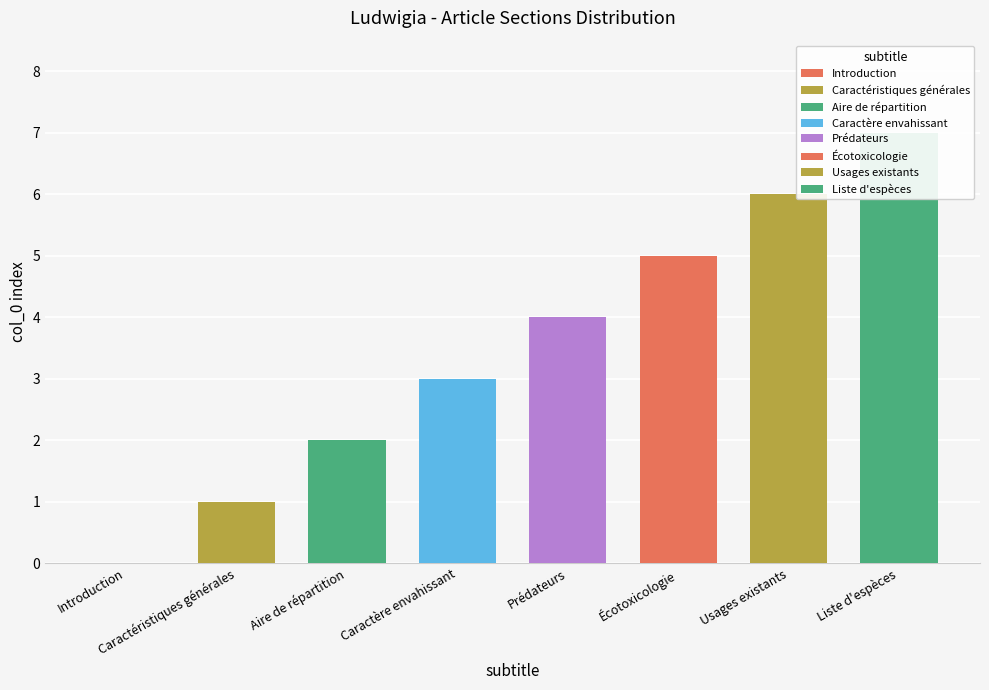

Between Caractéristiques générales and Écotoxicologie, which is larger?

Écotoxicologie